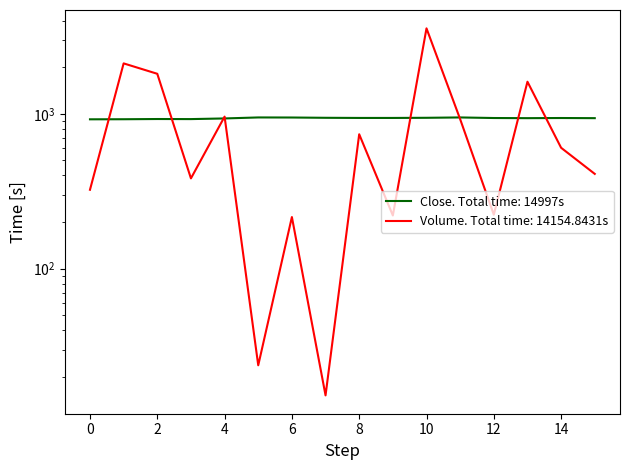

Which label corresponds to the smallest value in the chart?

7